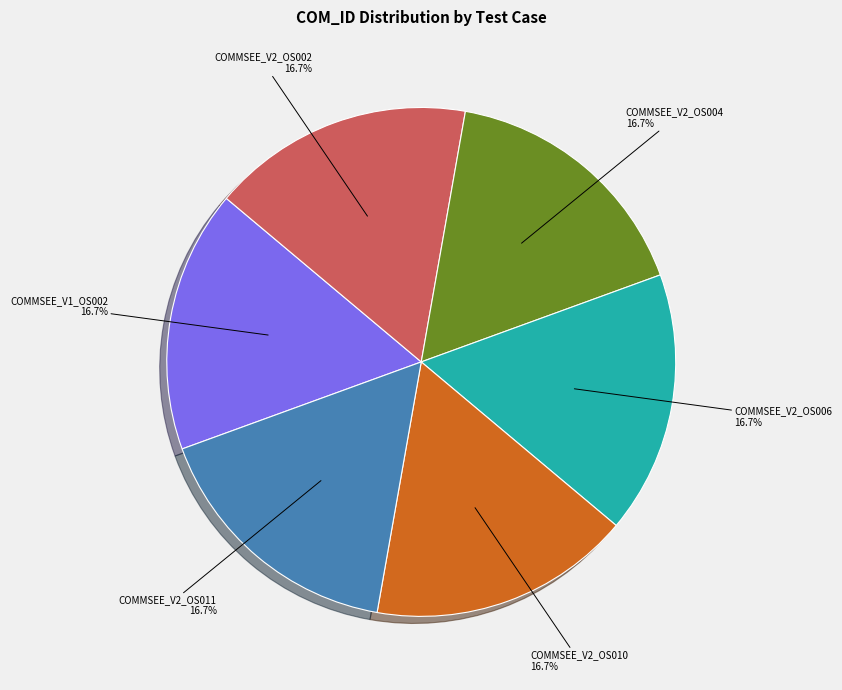

What percentage do COMMSEE_V2_OS004 and COMMSEE_V2_OS010 together represent?

33.3%